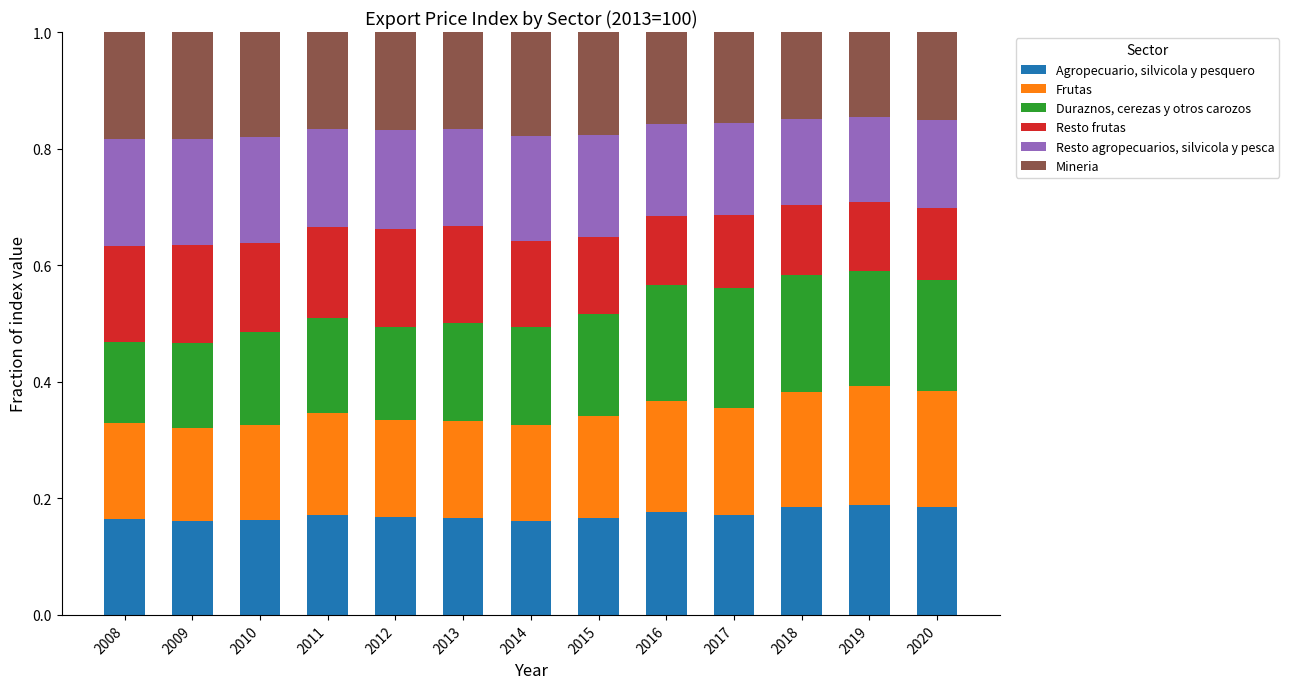

What is the total value across all series at 2014?

1.0